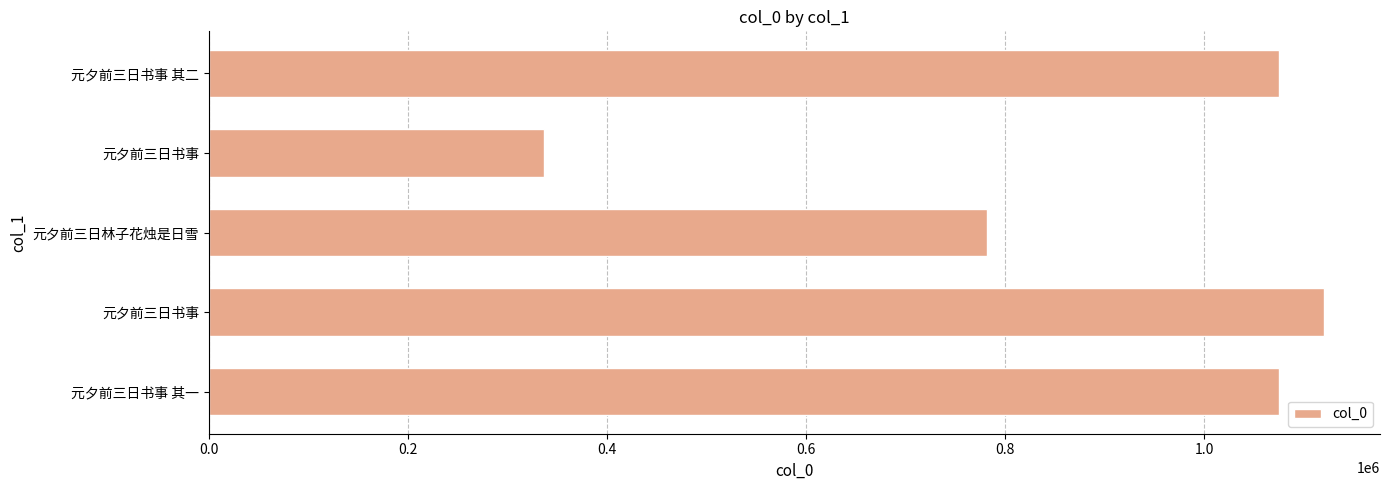

Where is the data nearest to the value 728804?

元夕前三日林子花烛是日雪